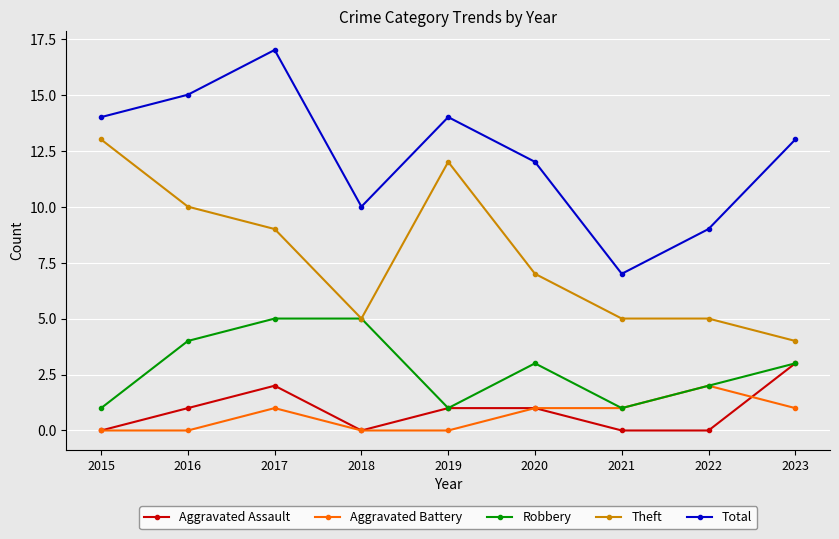

Count the Robbery values in the range 1 to 4.

7